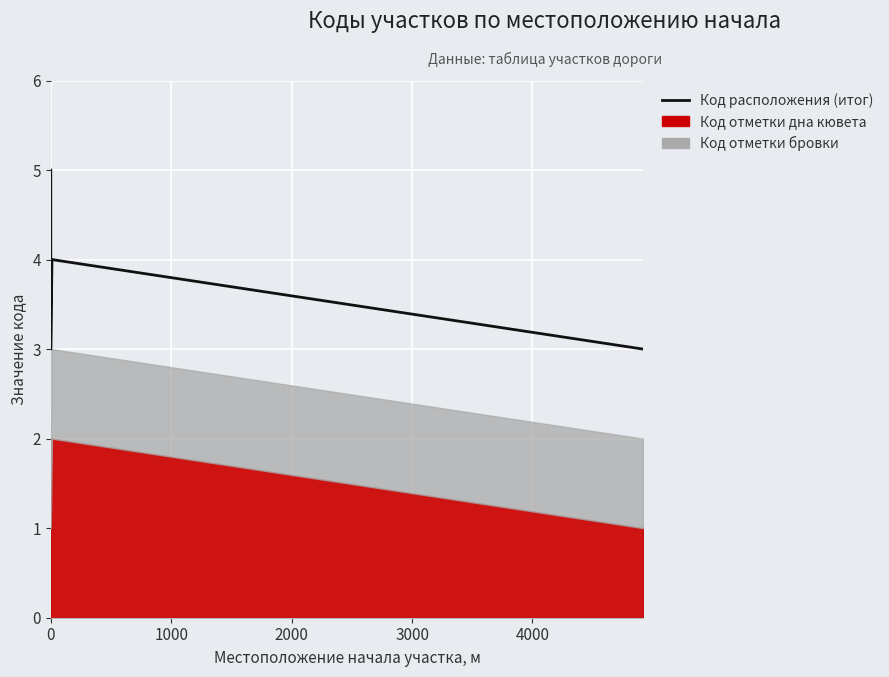

Count the values in the range 3 to 5.

4